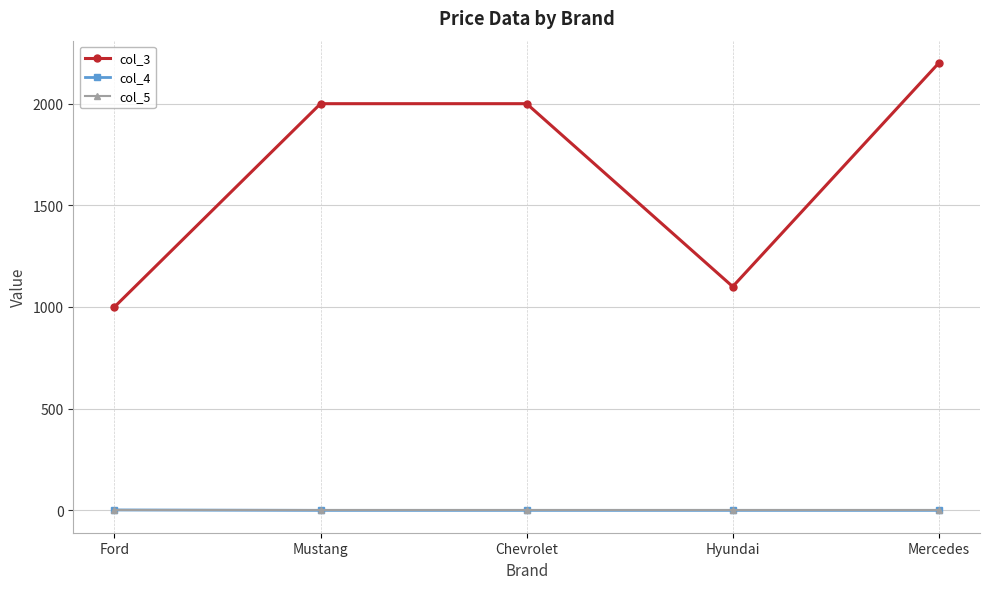

Where is the first local minimum for col_3?

Hyundai